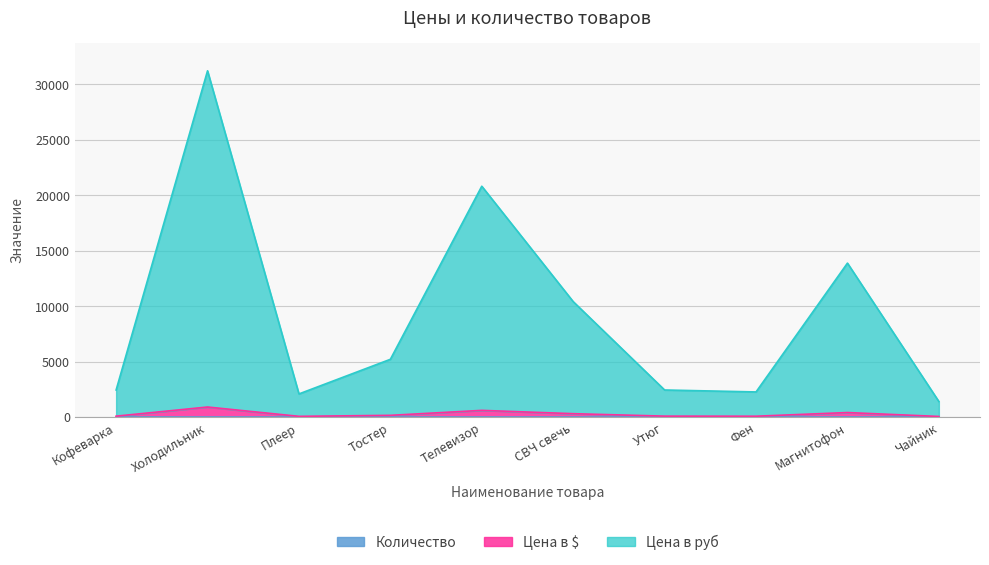

At which category is the sum across all series the highest?

Холодильник